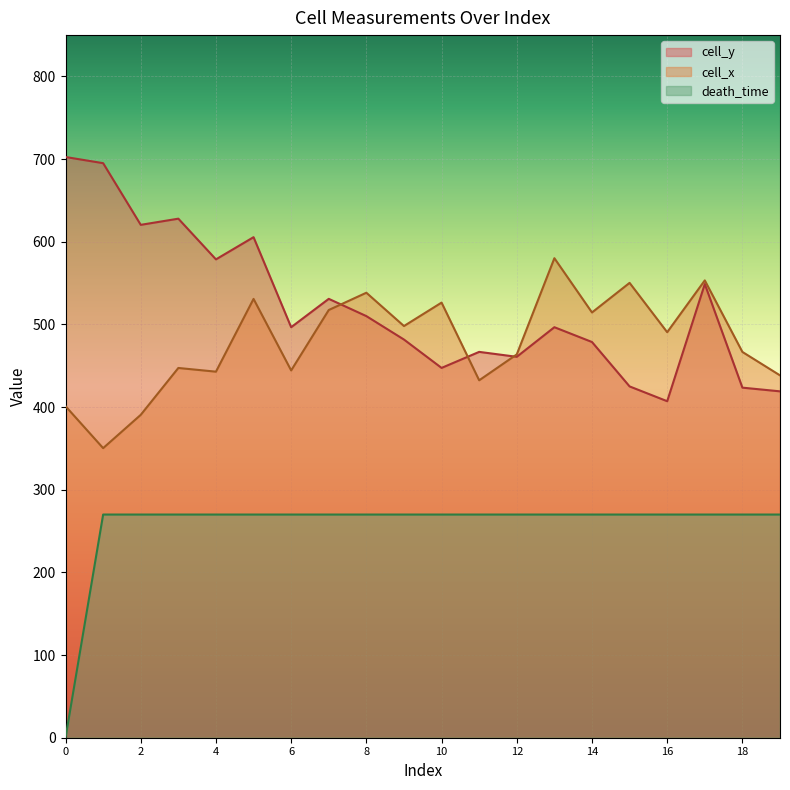

Count the number of categories in the chart.

20